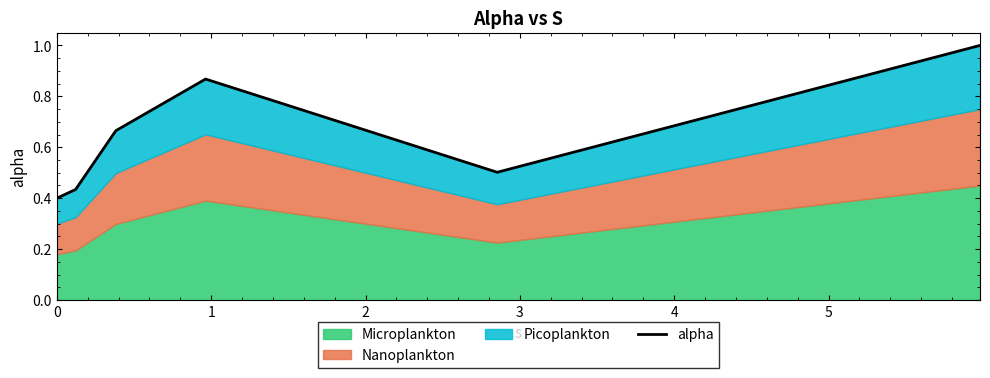

Read the value at 0.

0.4